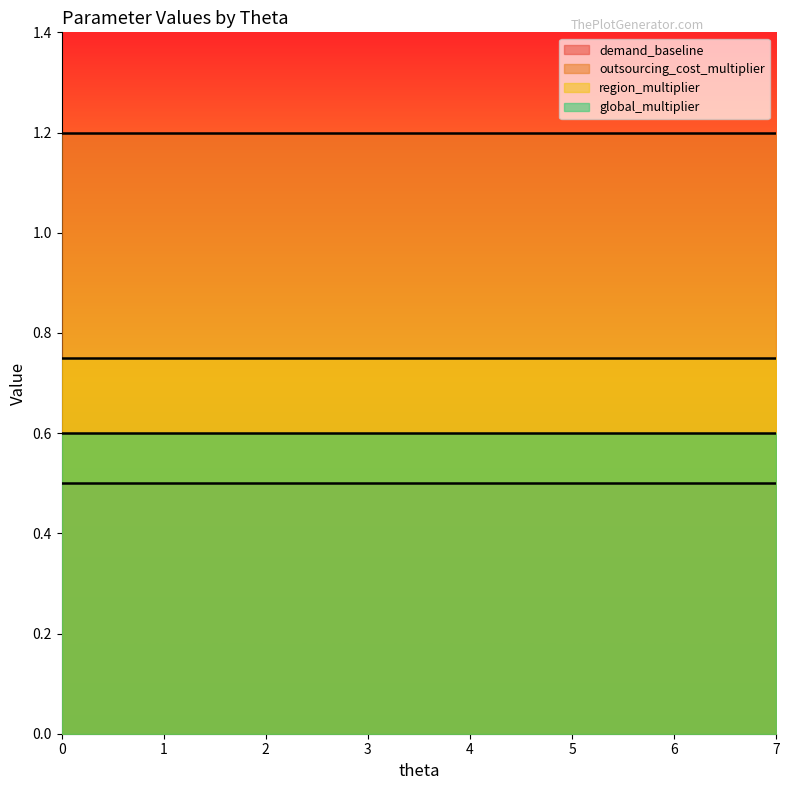

What is the highest value of the region_multiplier series?

0.8